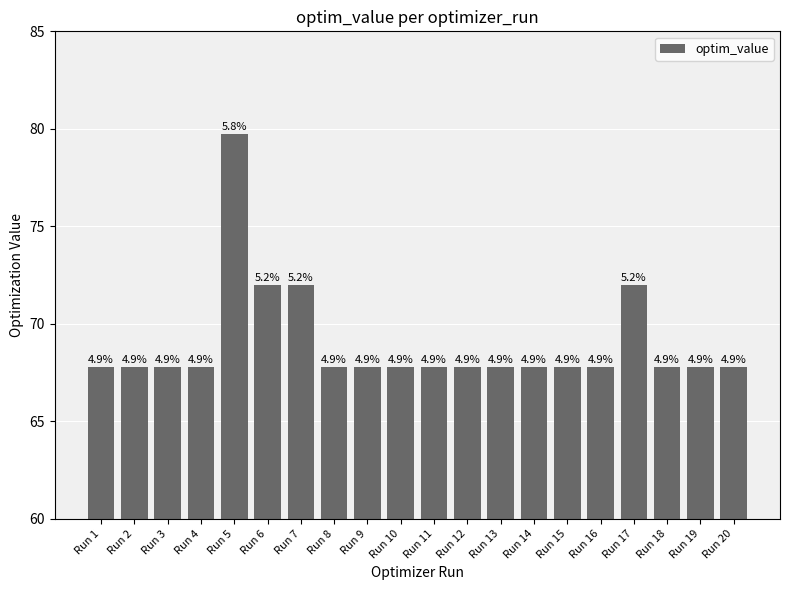

What is the difference between the maximum and minimum values?

11.9